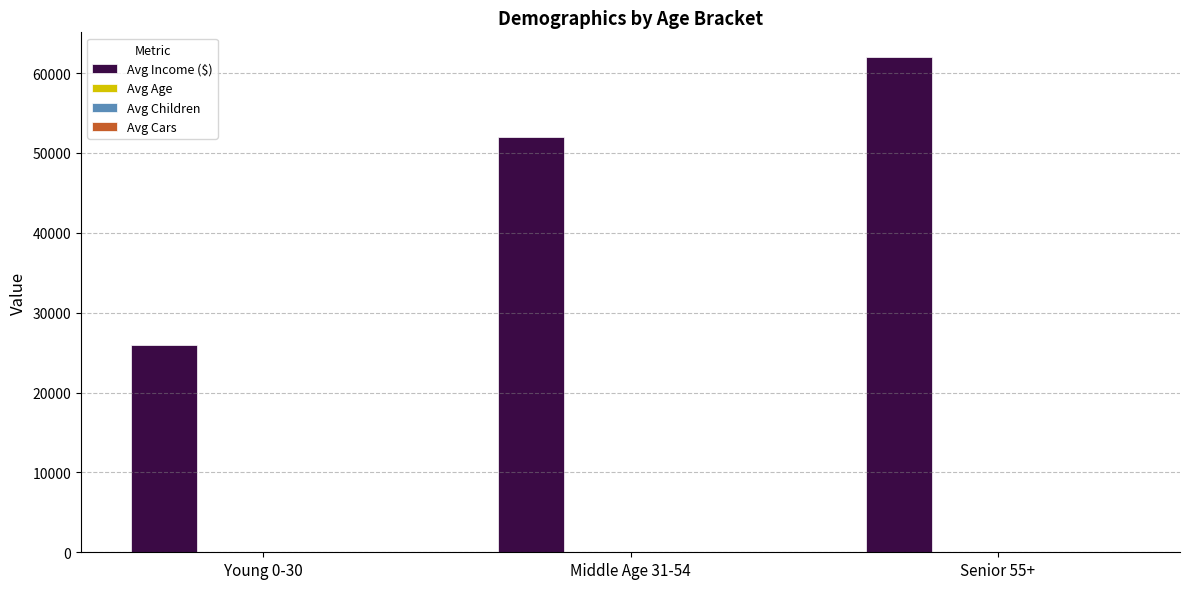

At which category does the chart reach its peak across all series?

Senior 55+